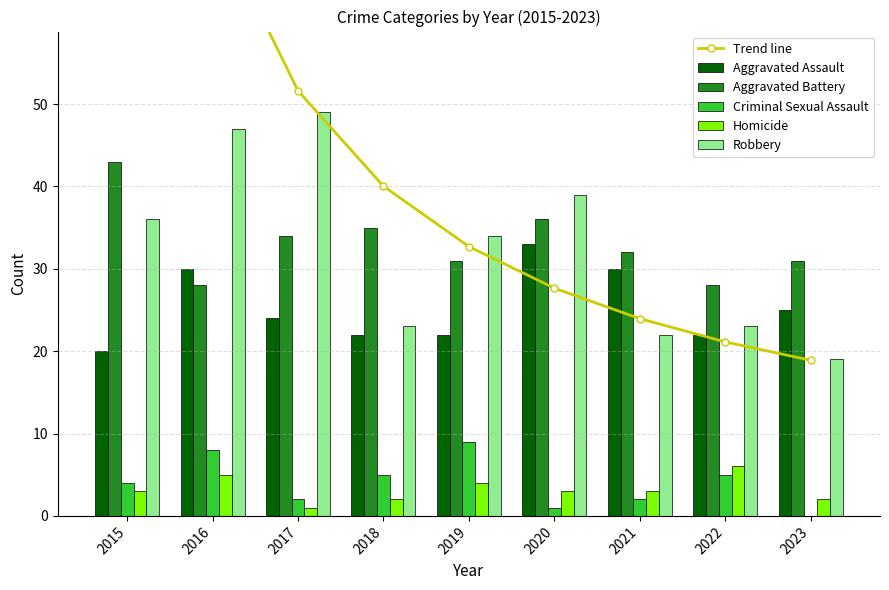

How many groups of bars are there?

9